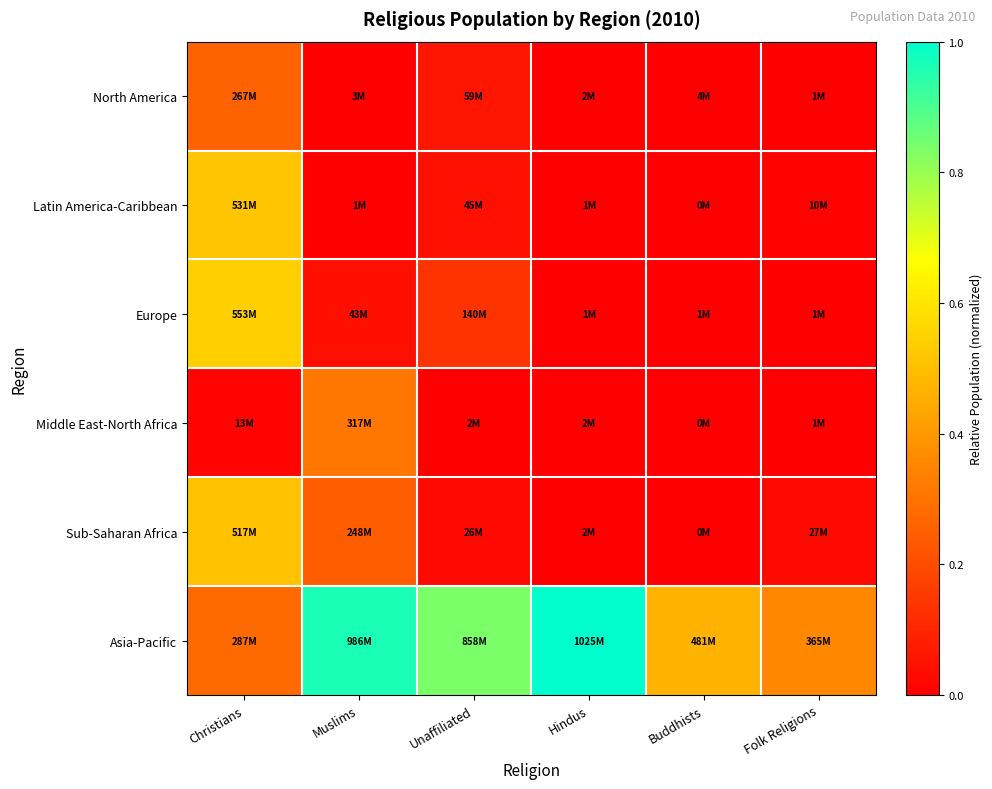

Rank the series by their maximum value, from lowest to highest.

North America, Middle East-North Africa, Sub-Saharan Africa, Latin America-Caribbean, Europe, Asia-Pacific